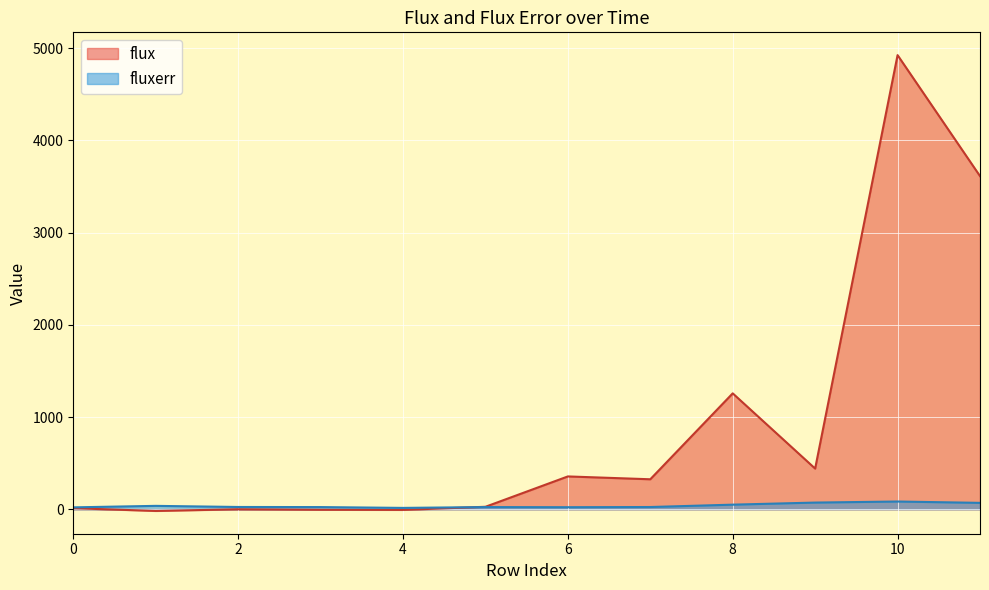

What is the sum of the fluxerr values at 4 and 2?

40.4